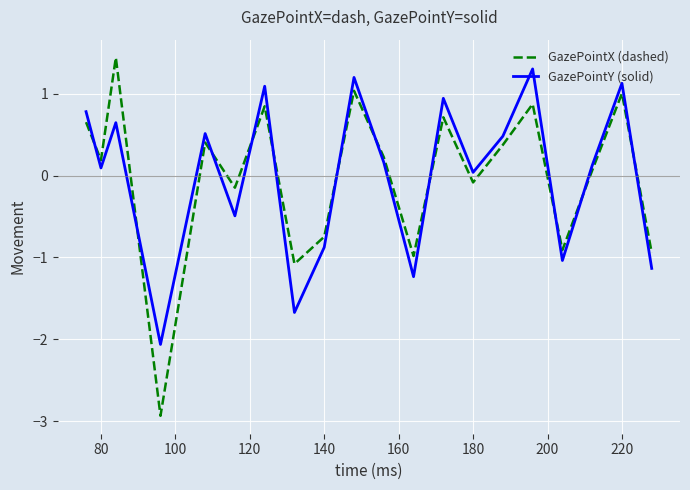

What is the difference between the maximum and minimum values in the GazePointY (solid) series?

3.4